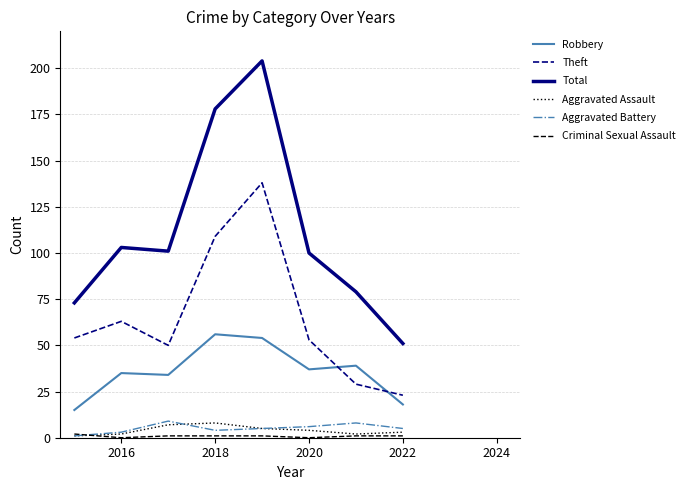

True or false: Total and Robbery cross at least once.

False